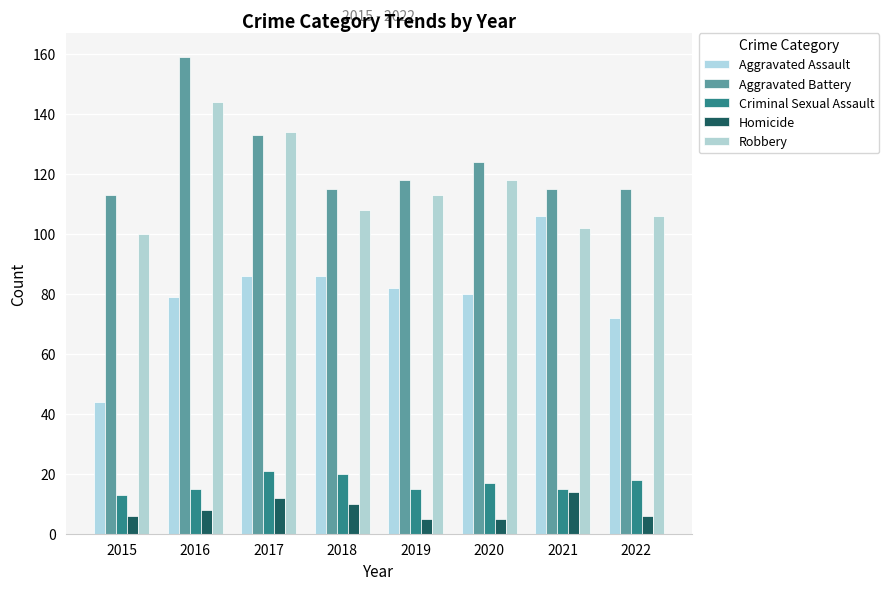

How many groups of bars are there?

8